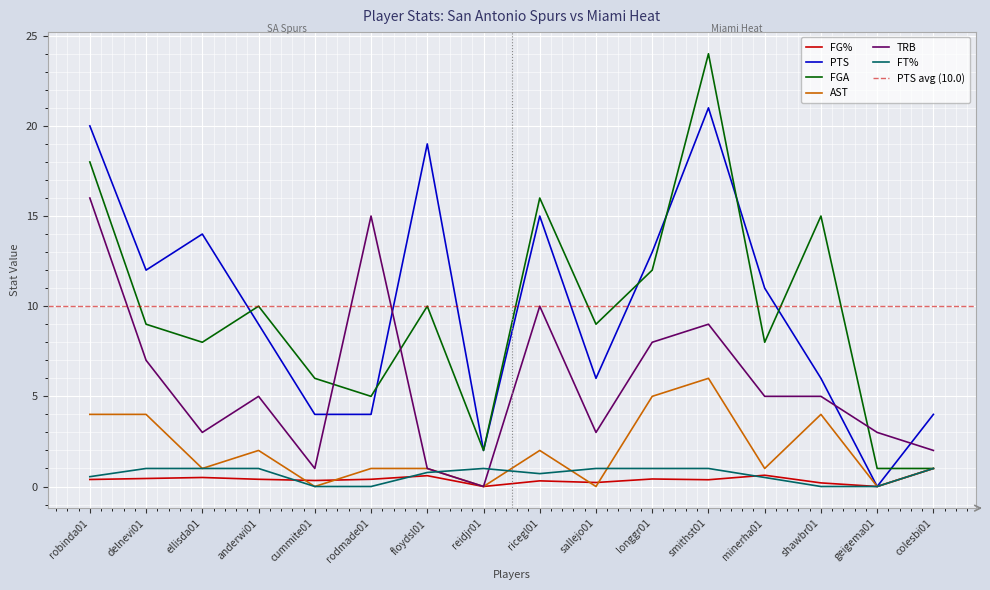

Where is FGA nearest to the value 12?

longgr01